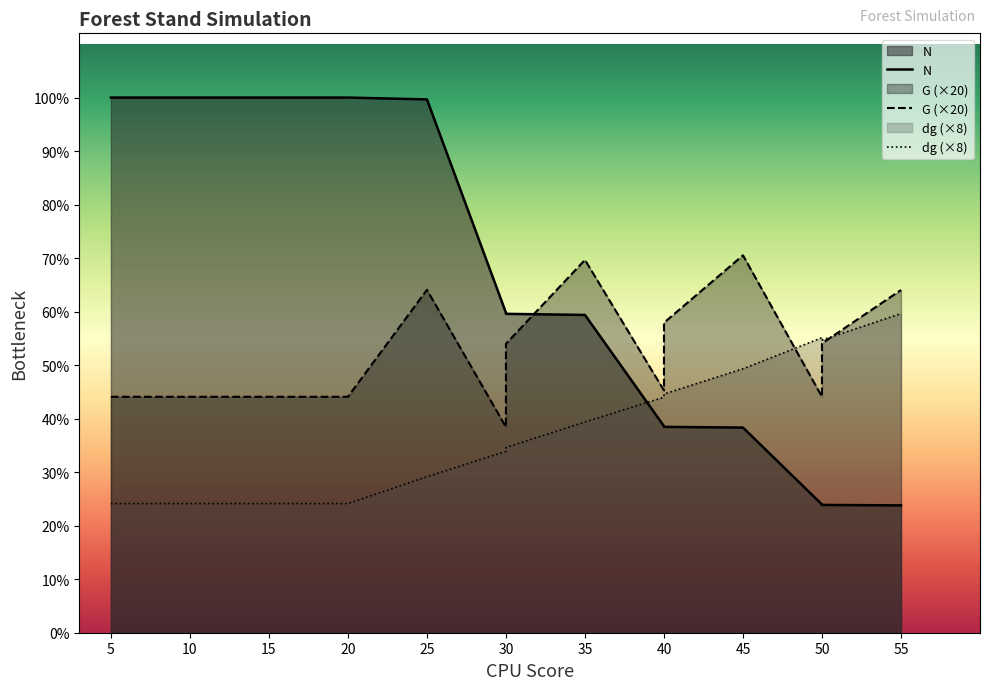

What are all the series names shown in the legend?

N, G (×20), dg (×8)